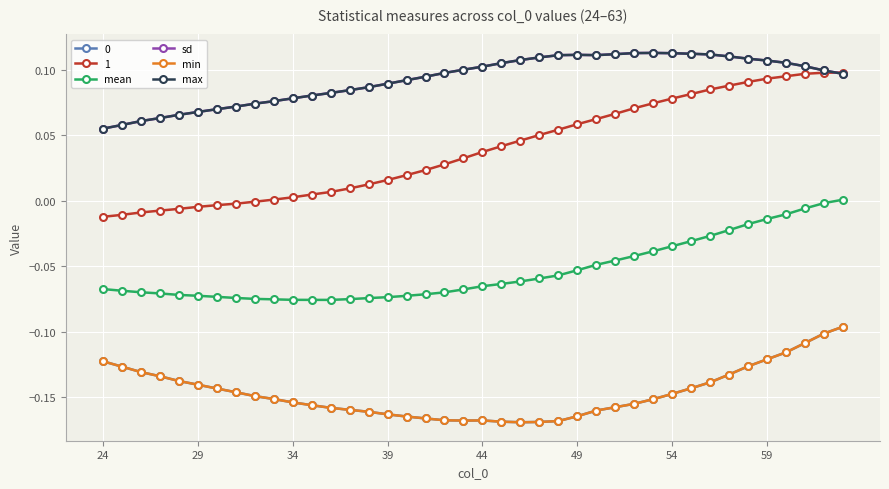

True or false: mean and sd cross at least once.

False